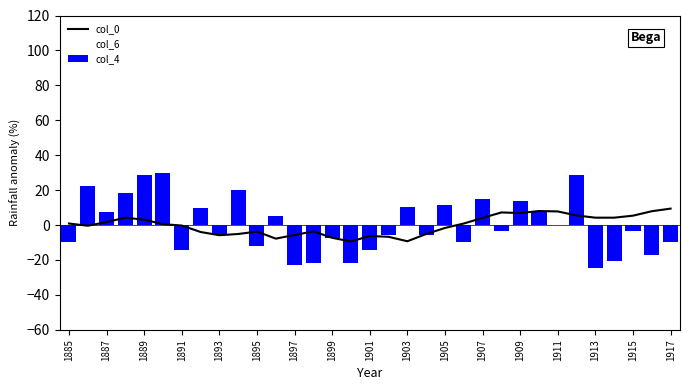

What is the value of the col_0 bar at the 11th from the left?

-3.7